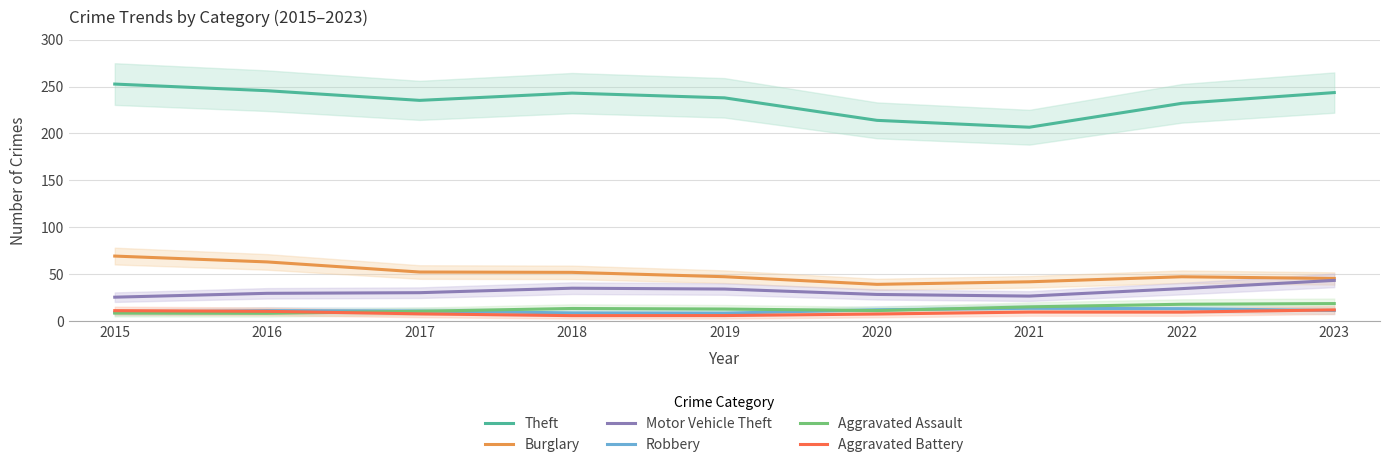

Where is the first local maximum for Burglary?

2022